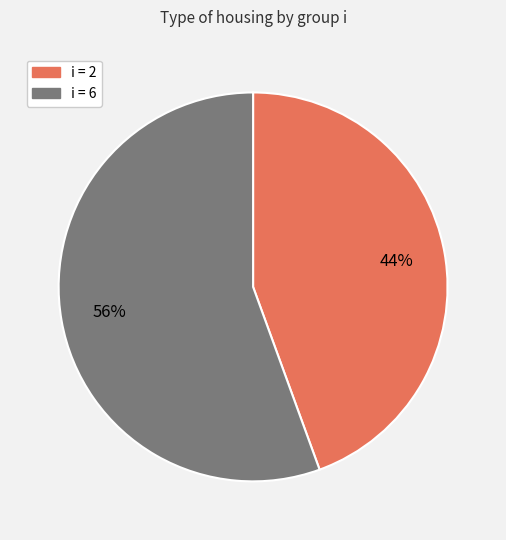

To the nearest percent, what is the average slice percentage?

50%